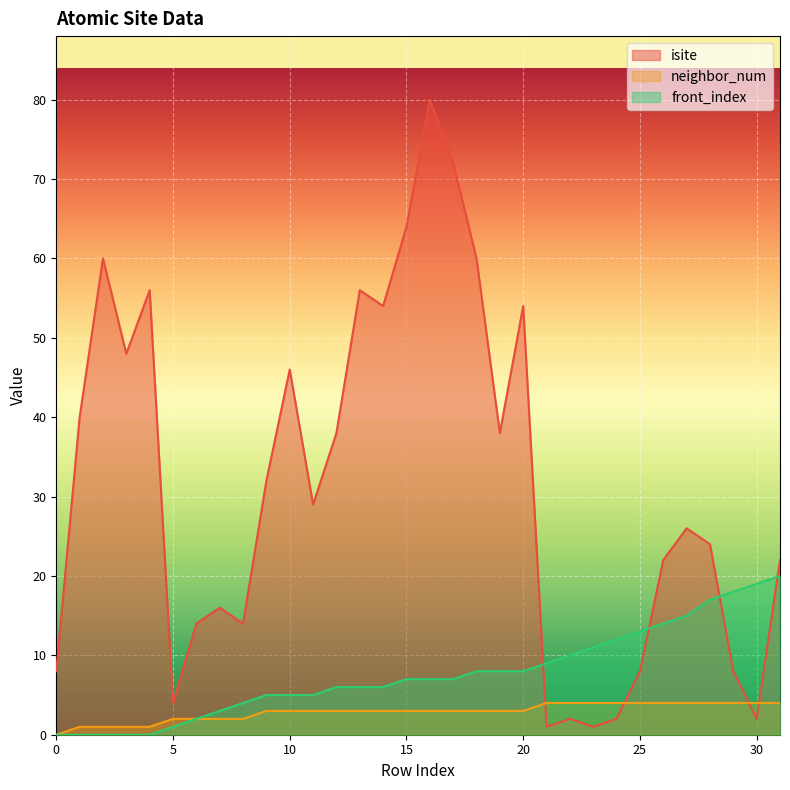

Reading left to right, what are all the values shown in this chart?

isite: 0=8	1=40	2=60	3=48	4=56	5=4	6=14	7=16	8=14	9=32	10=46	11=29	12=38	13=56	14=54	15=64	16=80	17=72	18=60	19=38	20=54	21=1	22=2	23=1	24=2	25=8	26=22	27=26	28=24	29=8	30=2	31=22
neighbor_num: 0=0	1=1	2=1	3=1	4=1	5=2	6=2	7=2	8=2	9=3	10=3	11=3	12=3	13=3	14=3	15=3	16=3	17=3	18=3	19=3	20=3	21=4	22=4	23=4	24=4	25=4	26=4	27=4	28=4	29=4	30=4	31=4
front_index: 0=0	1=0	2=0	3=0	4=0	5=1	6=2	7=3	8=4	9=5	10=5	11=5	12=6	13=6	14=6	15=7	16=7	17=7	18=8	19=8	20=8	21=9	22=10	23=11	24=12	25=13	26=14	27=15	28=17	29=18	30=19	31=20